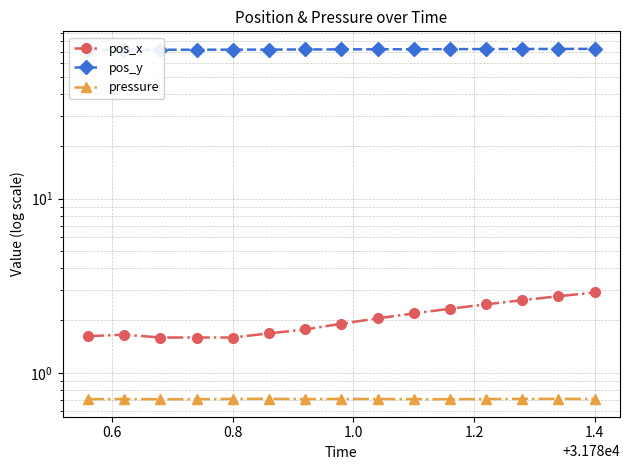

At which label does pressure reach its minimum?

0.8